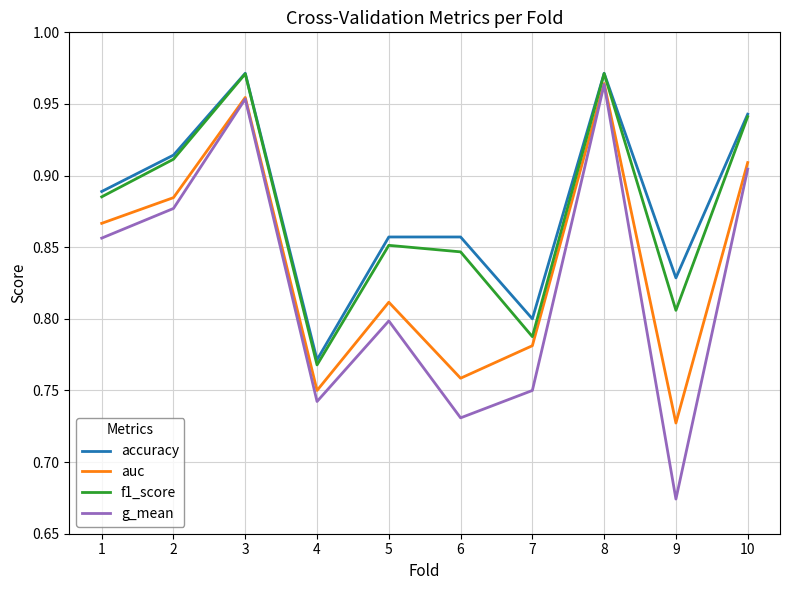

Does the chart have visible grid lines?

Yes